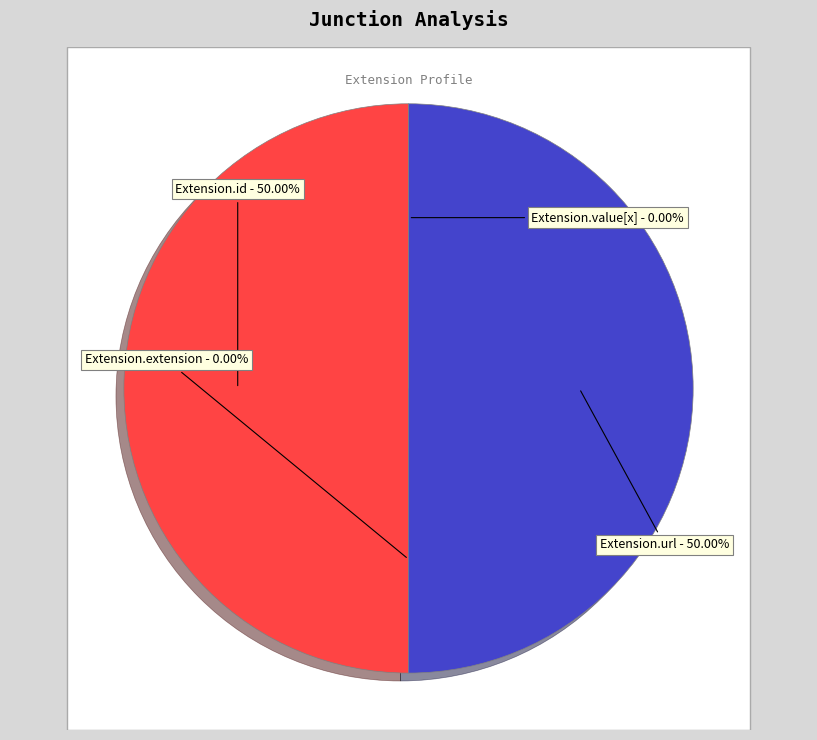

Which slice is the smallest?

Extension.extension